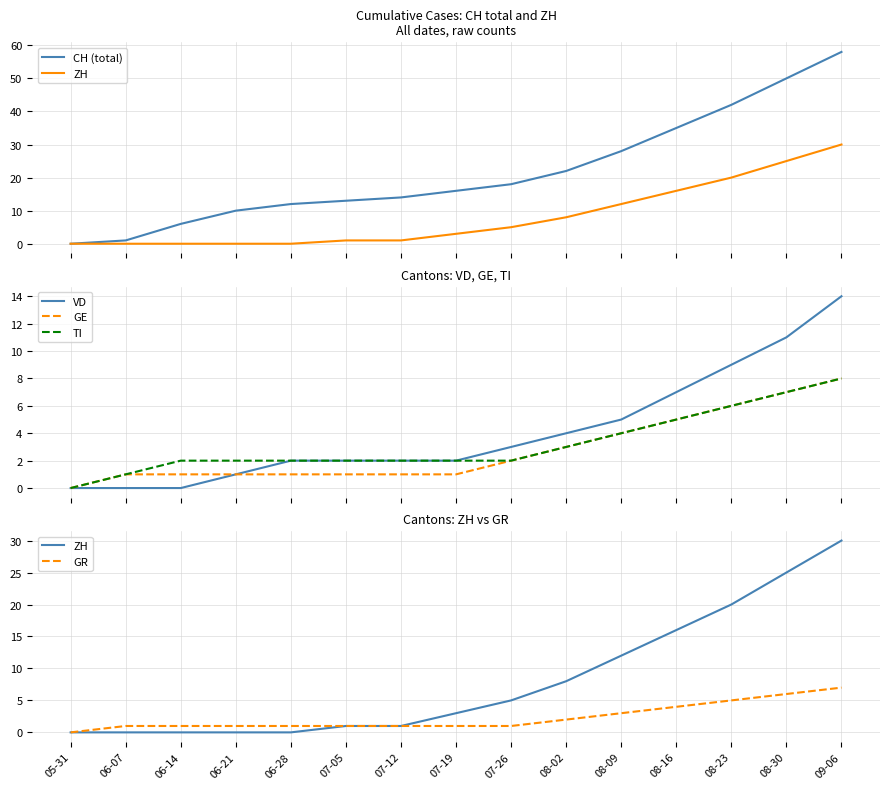

Which series has the largest total across all categories?

CH (total)